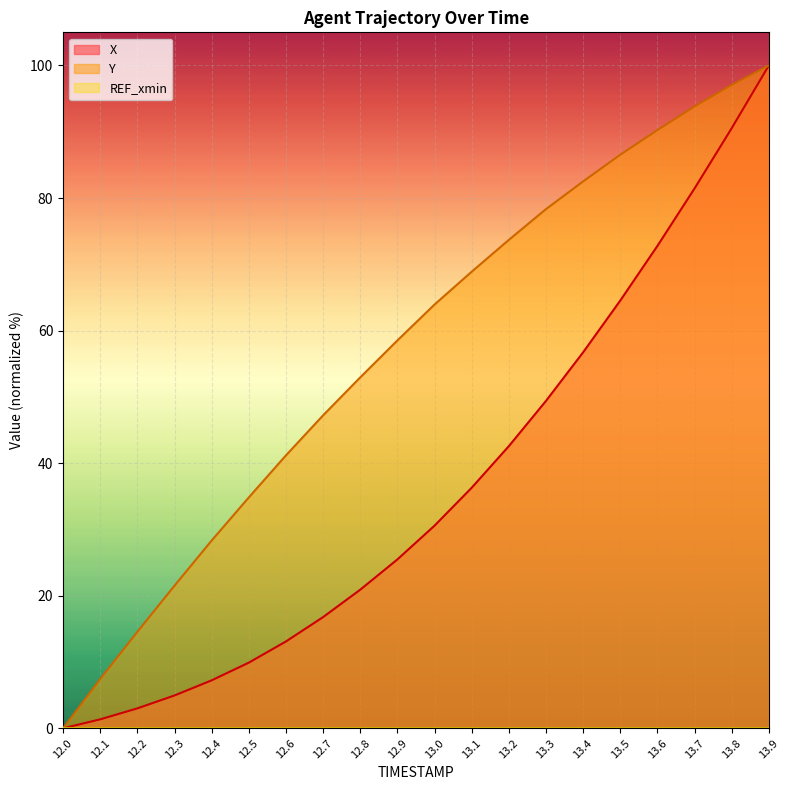

Where is X nearest to the value 50?

13.3